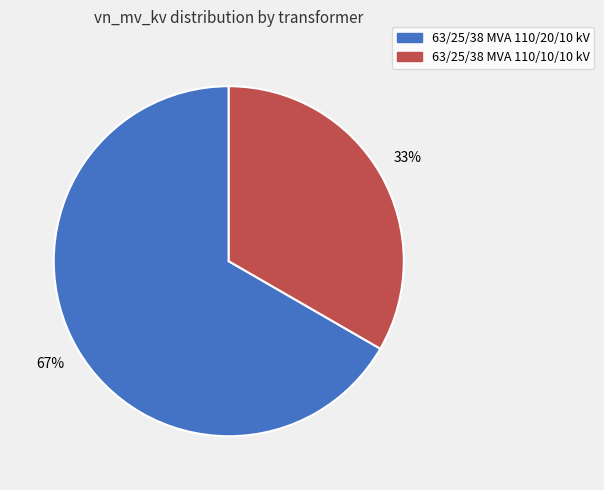

The 63/25/38 MVA 110/20/10 kV slice represents 67% of the pie. True or false?

True